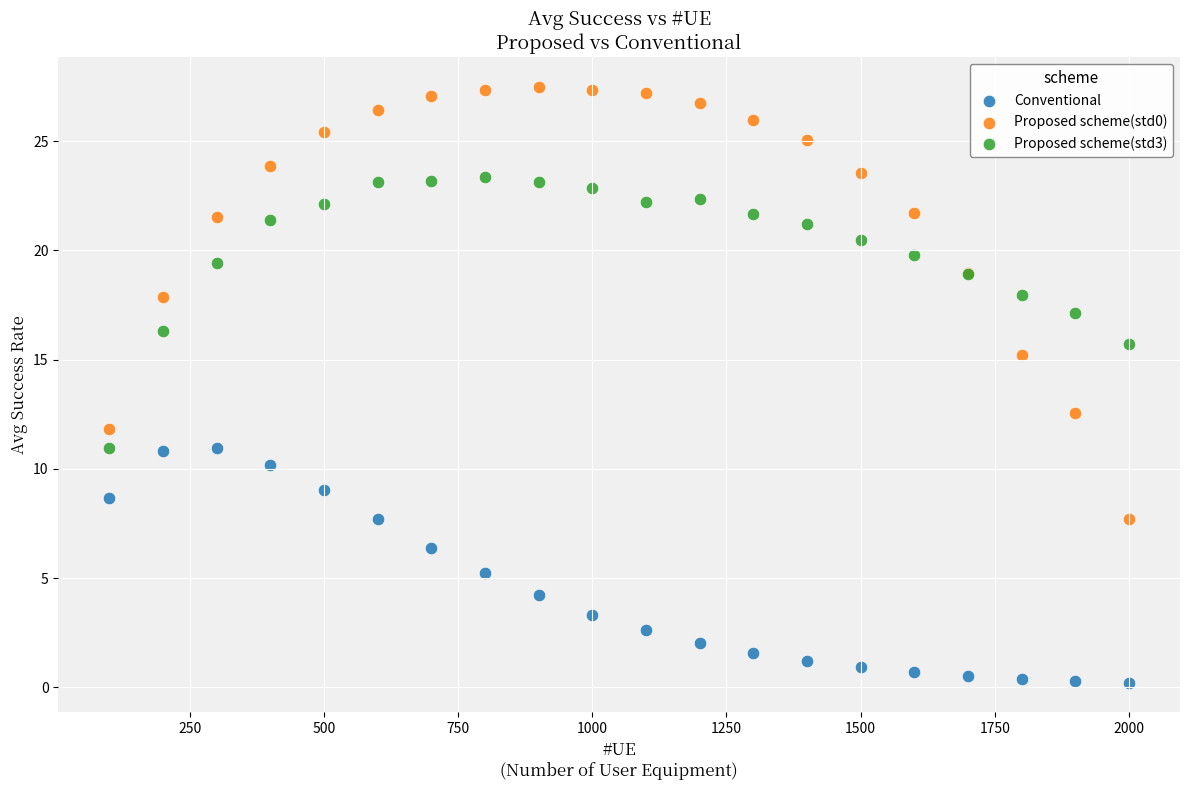

Which series has the largest Y range (max minus min)?

Proposed scheme(std0)